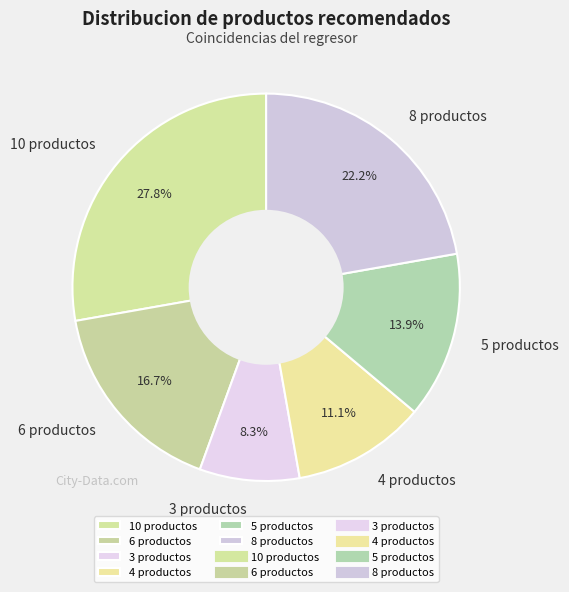

To the nearest percent, what is the difference between the 3 productos and 4 productos slice percentages?

3%